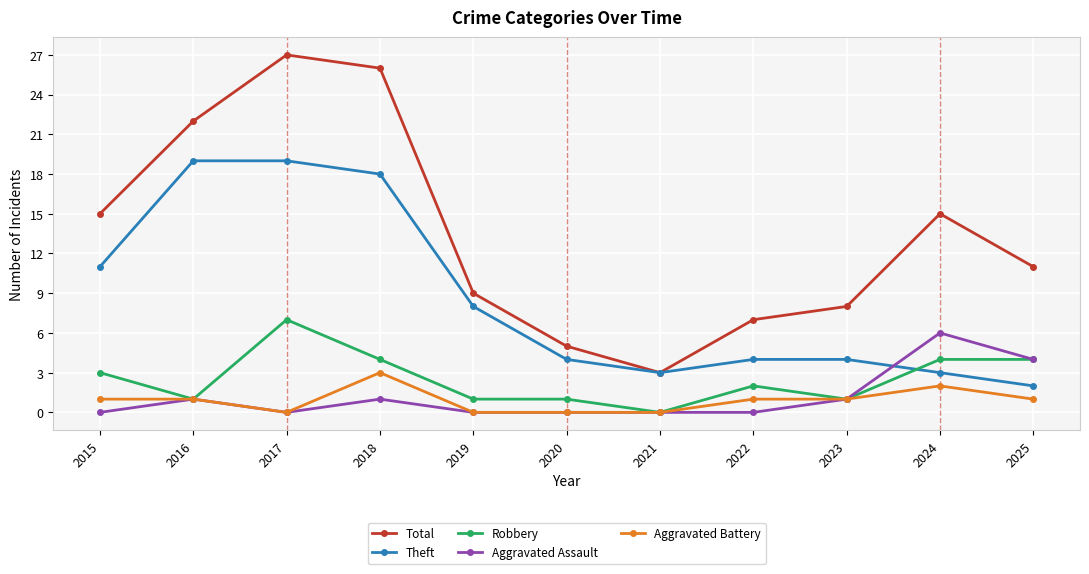

Where is the first local minimum for Theft?

2021